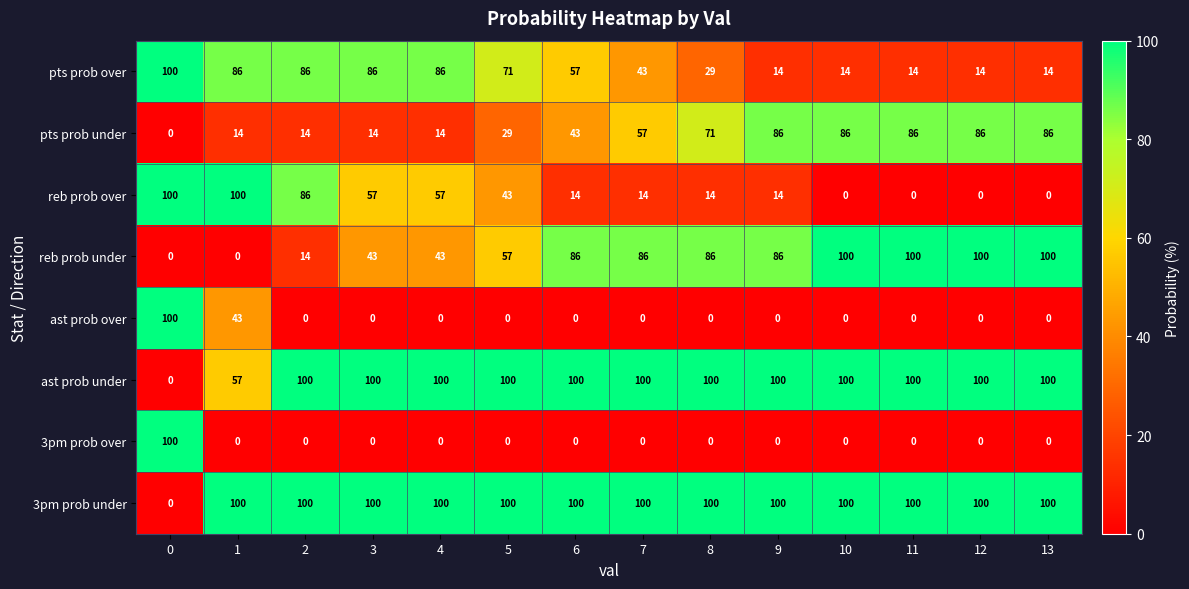

What is the average value of the ast prob over series?

10